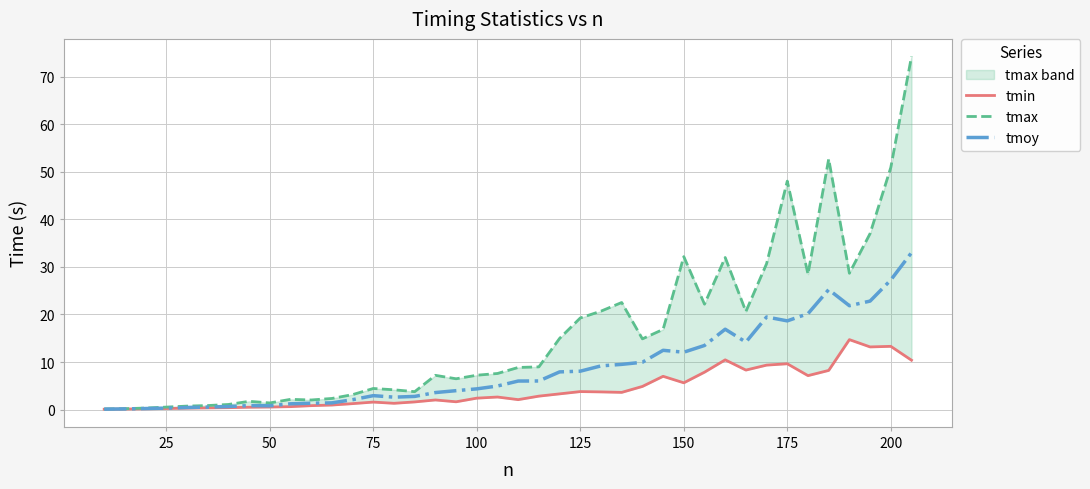

What is the highest value of the tmoy series?

33.0